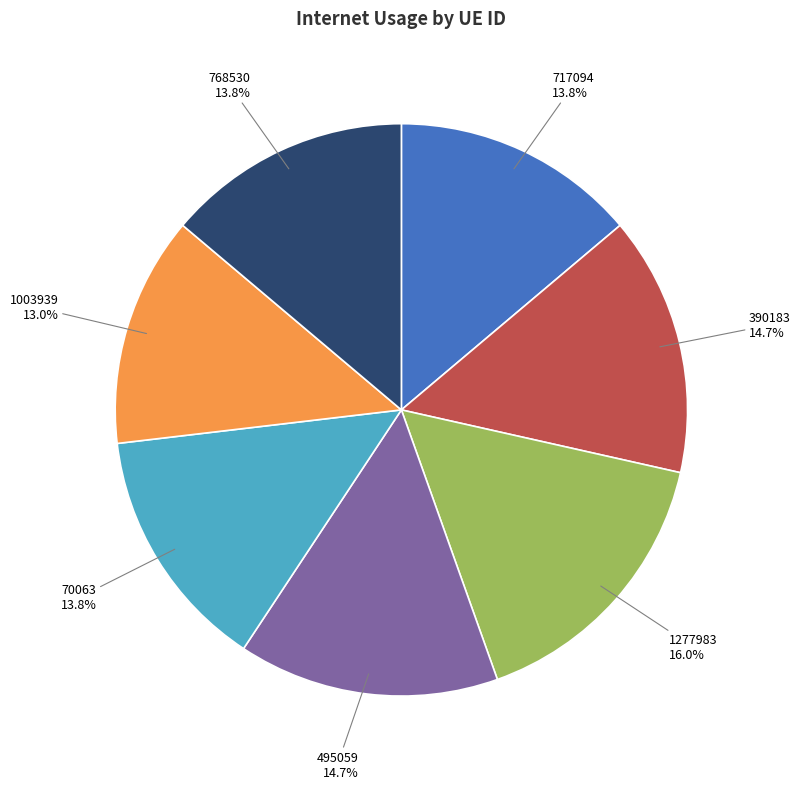

To the nearest percent, what is the difference between the 1003939 and 70063 slice percentages?

1%